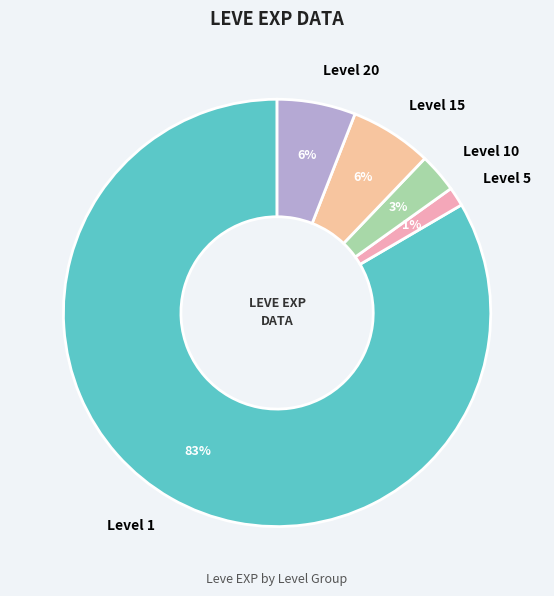

Do Level 20 and Level 1 together represent more than half of the pie?

Yes